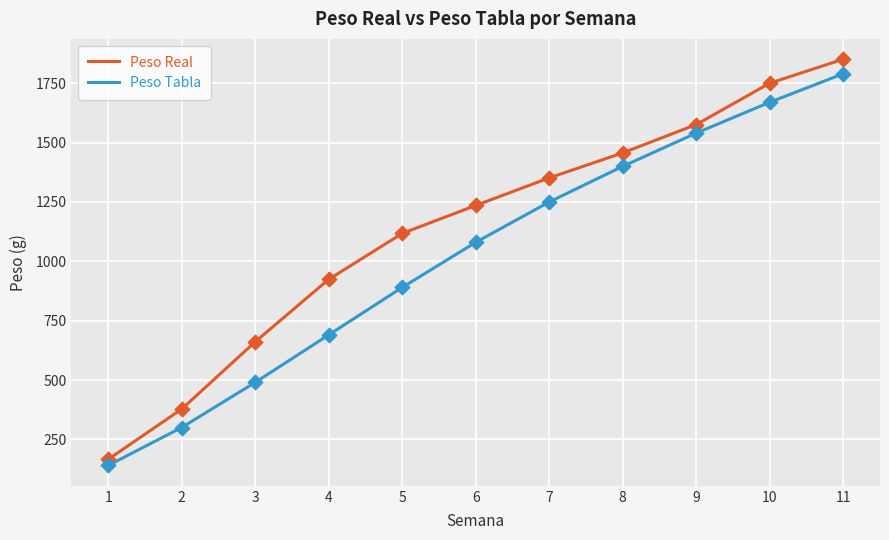

What are all the series names shown in the legend?

Peso Real, Peso Tabla